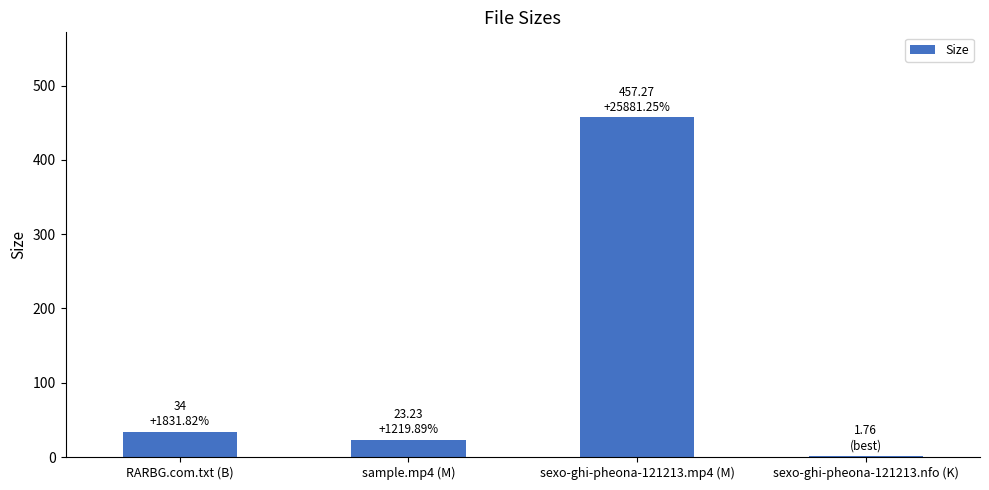

Reading right to left, transcribe all the data shown in this chart.

sexo-ghi-pheona-121213.nfo (K)=1.8	sexo-ghi-pheona-121213.mp4 (M)=457.3	sample.mp4 (M)=23.2	RARBG.com.txt (B)=34.0